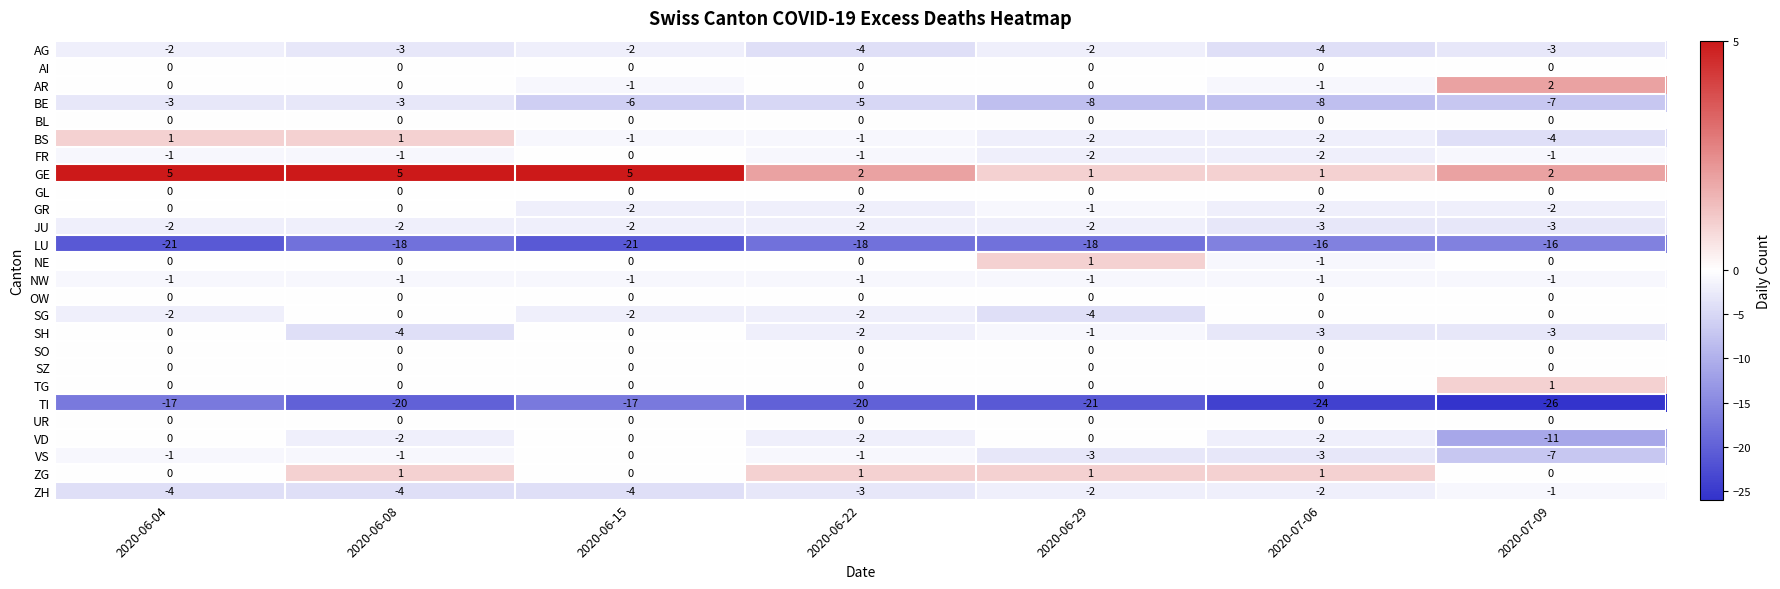

What is the smallest value displayed?

-26